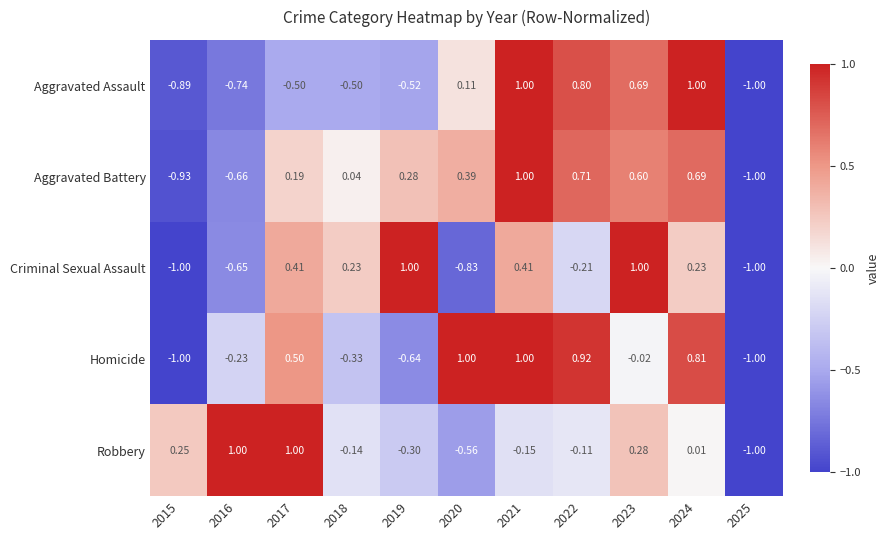

Which series has the largest total across all categories?

Aggravated Battery